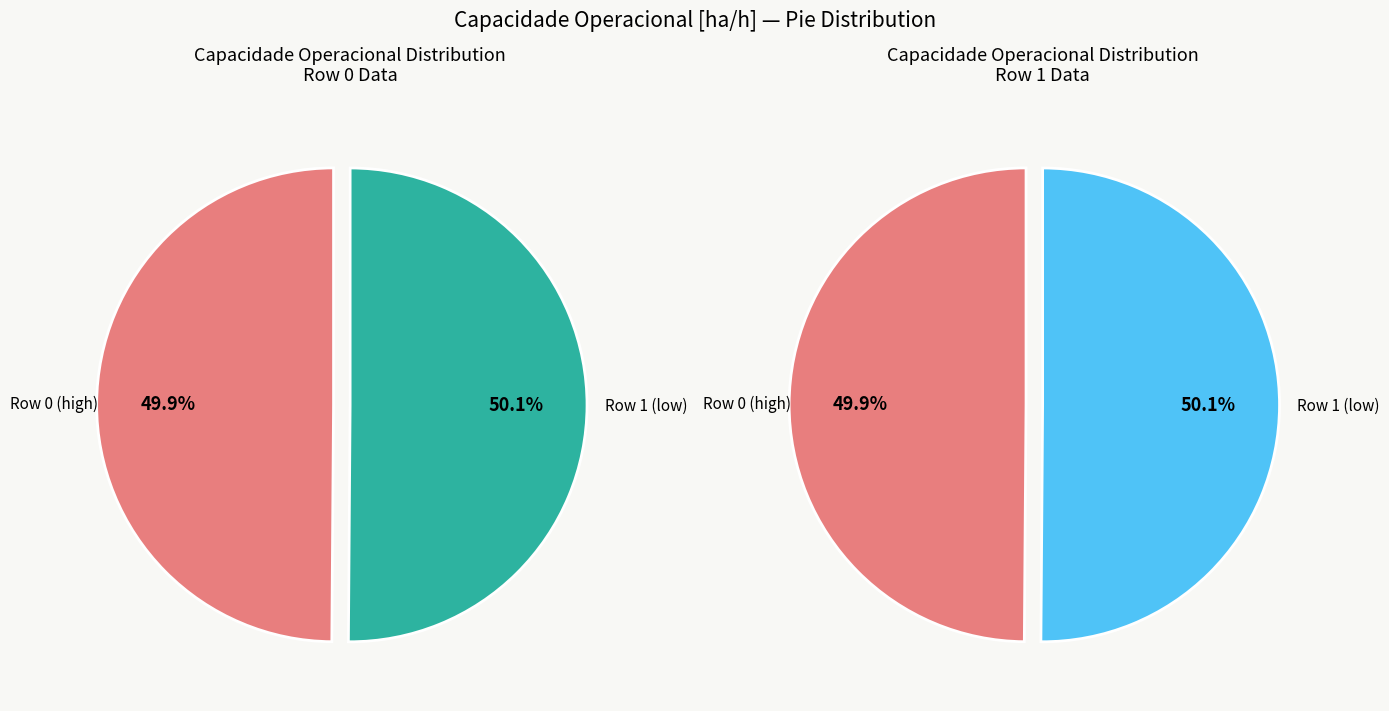

What percentage is the Row 0 slice, to the nearest percent?

50%